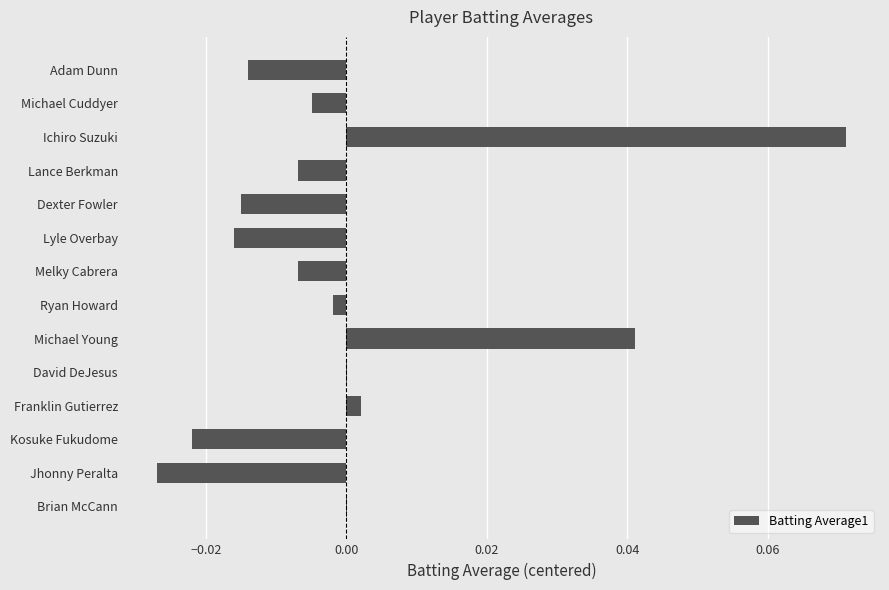

Which has a higher value, David DeJesus or Jhonny Peralta?

David DeJesus